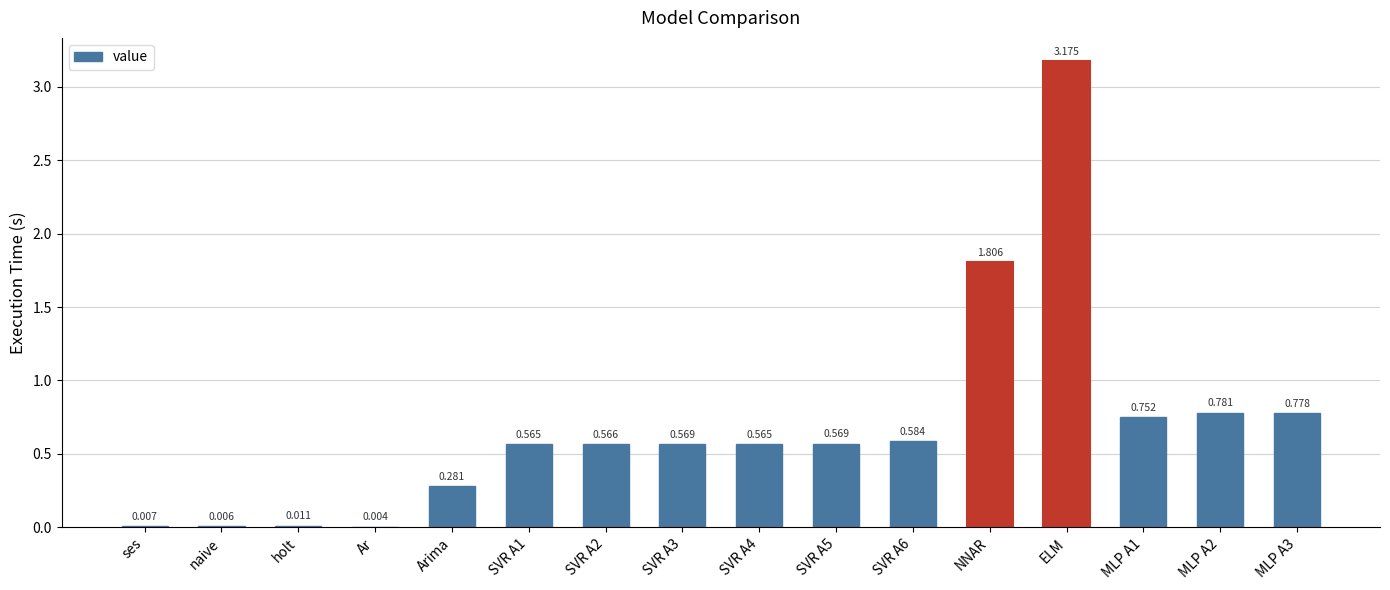

Which label corresponds to the largest value in the chart?

ELM